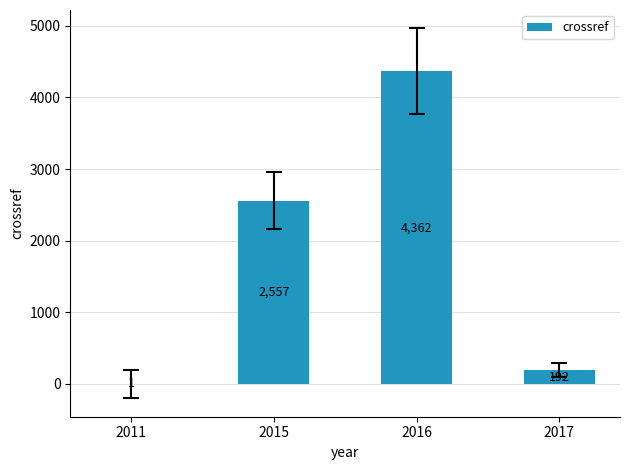

What is the sum of the values at 2011 and 2017?

193